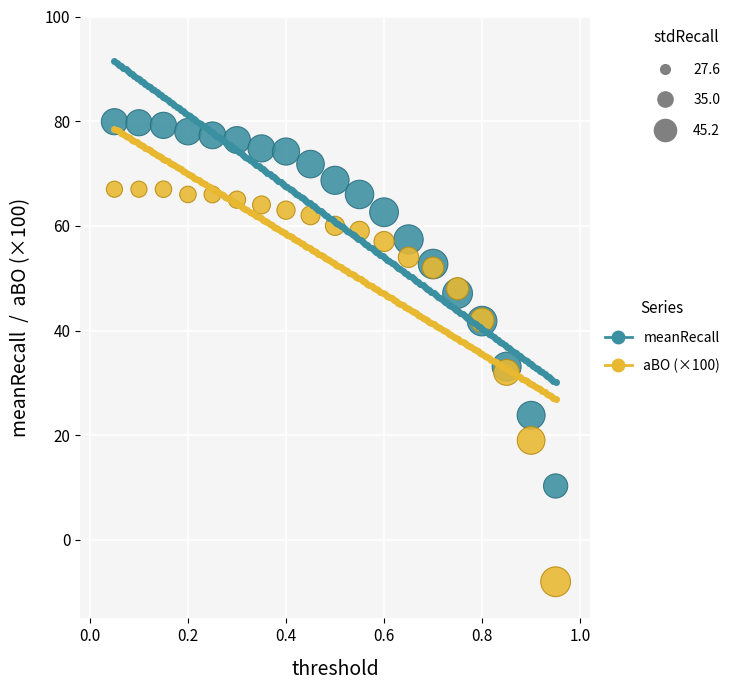

Which series has the largest Y range (max minus min)?

aBO (×100)